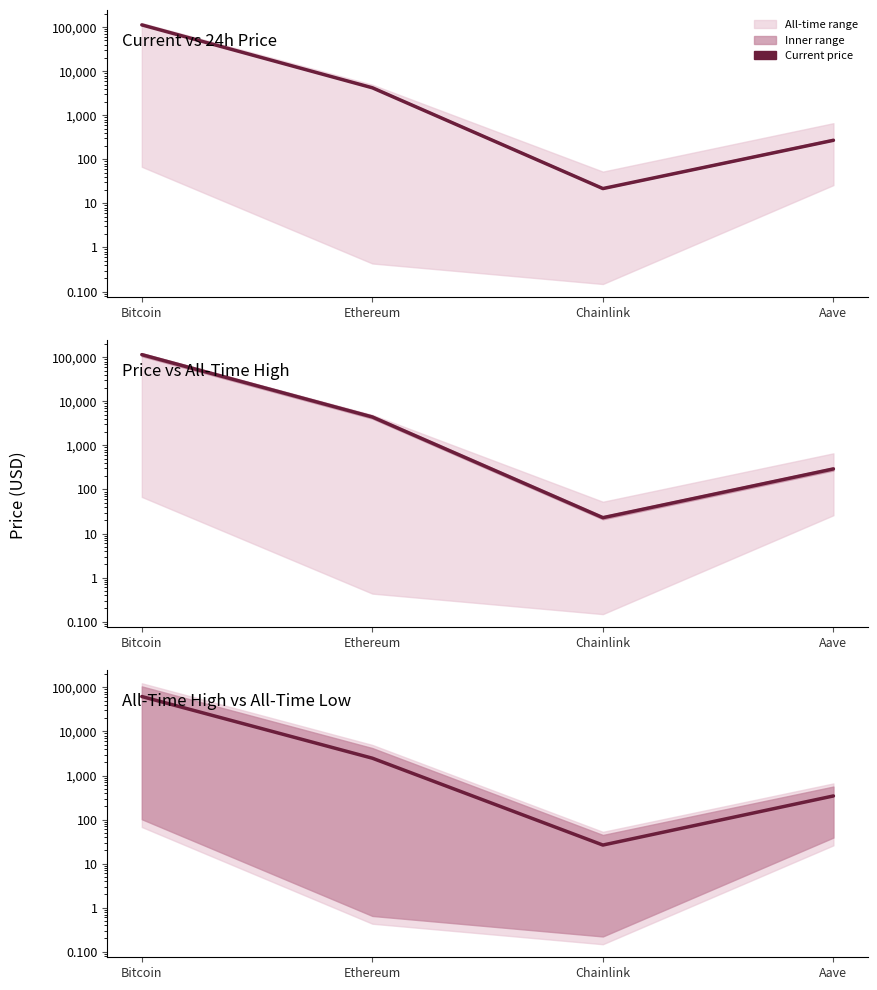

True or false: the data shows 62097.9 at Bitcoin.

True